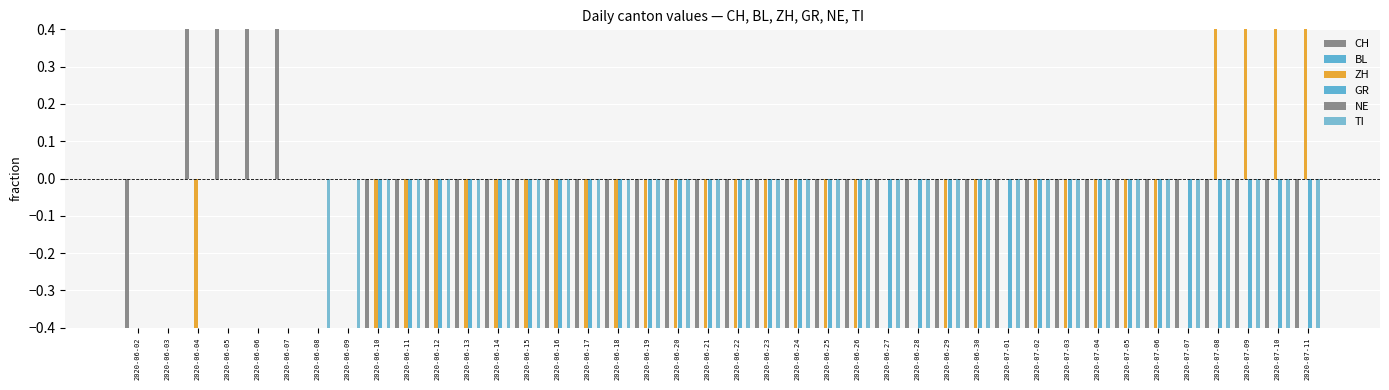

What are all the series names shown in the legend?

CH, BL, ZH, GR, NE, TI